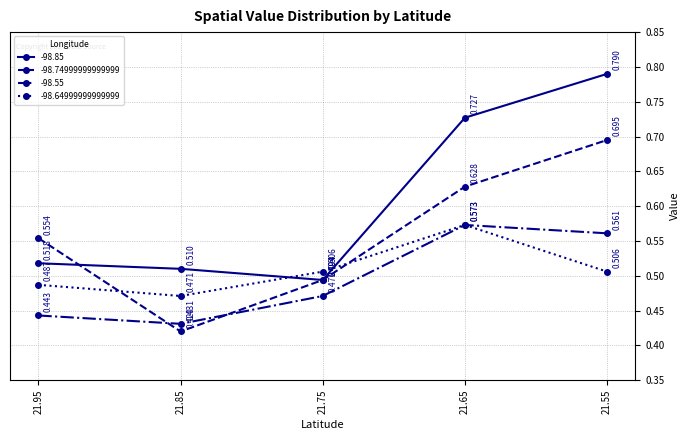

True or false: -98.55 and -98.85 intersect in this chart.

False